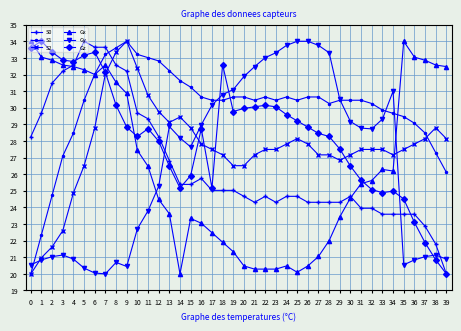

What is the value of the S0 point at the 24th from the left?

24.3